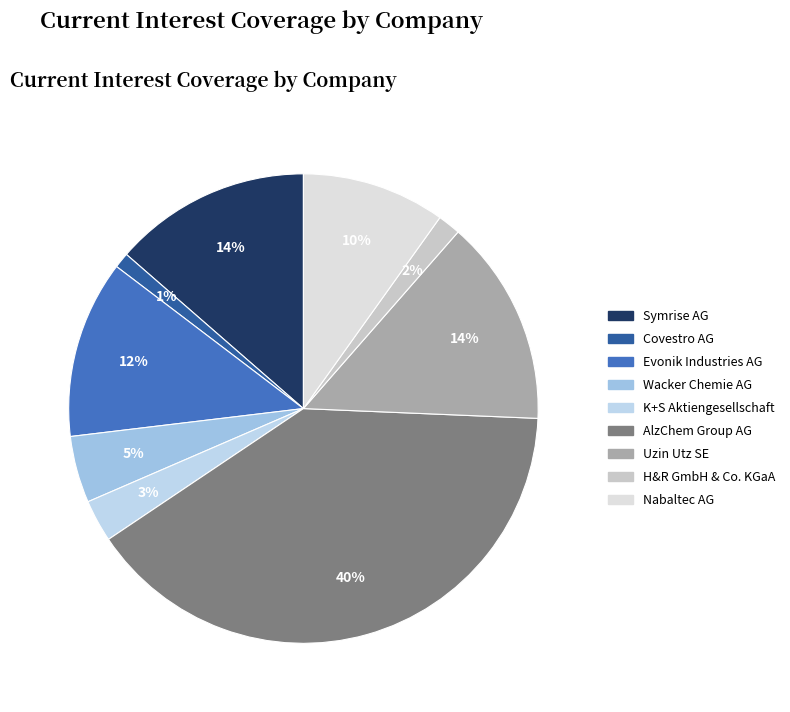

What is the smallest slice in the pie chart?

Covestro AG